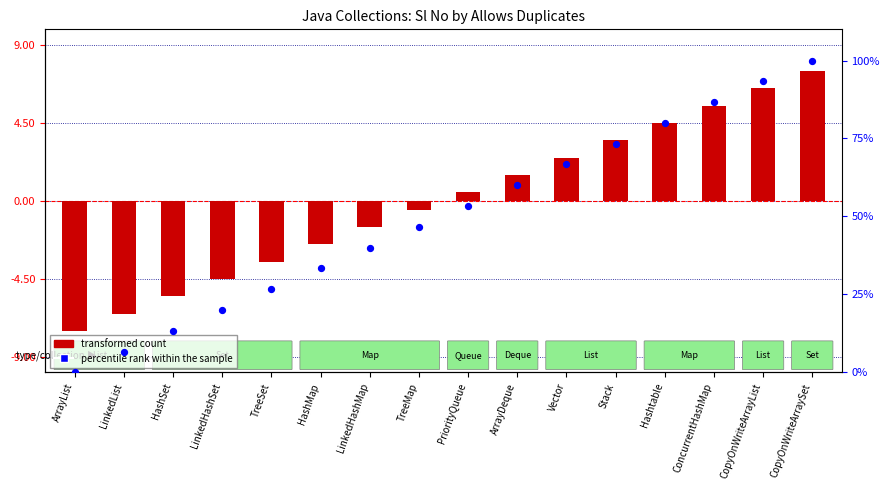

Which series has the largest total across all categories?

percentile rank within the sample